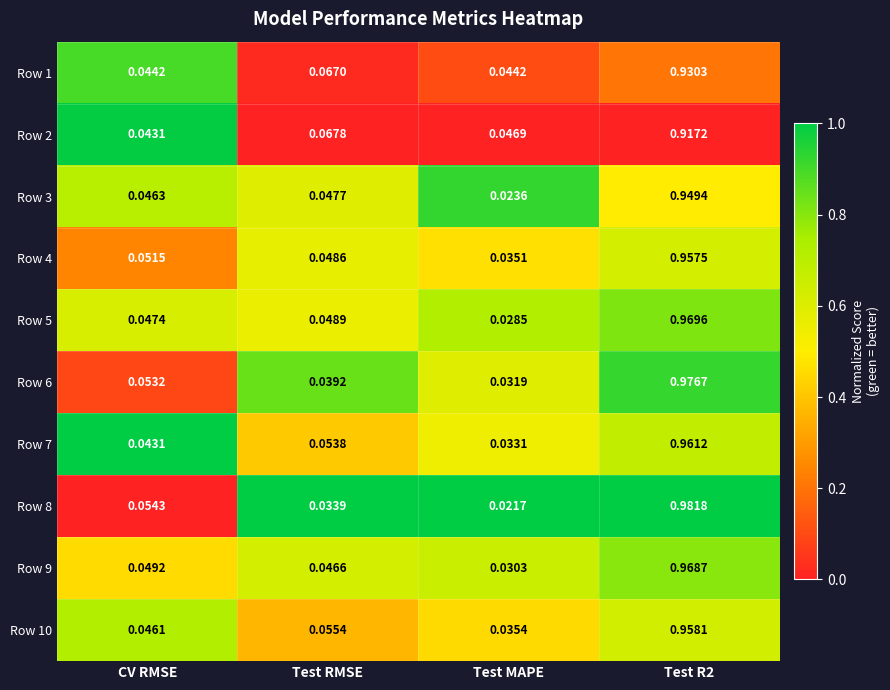

Is the value of Row 6 at Test RMSE greater than the value of Row 1 at Test RMSE?

No